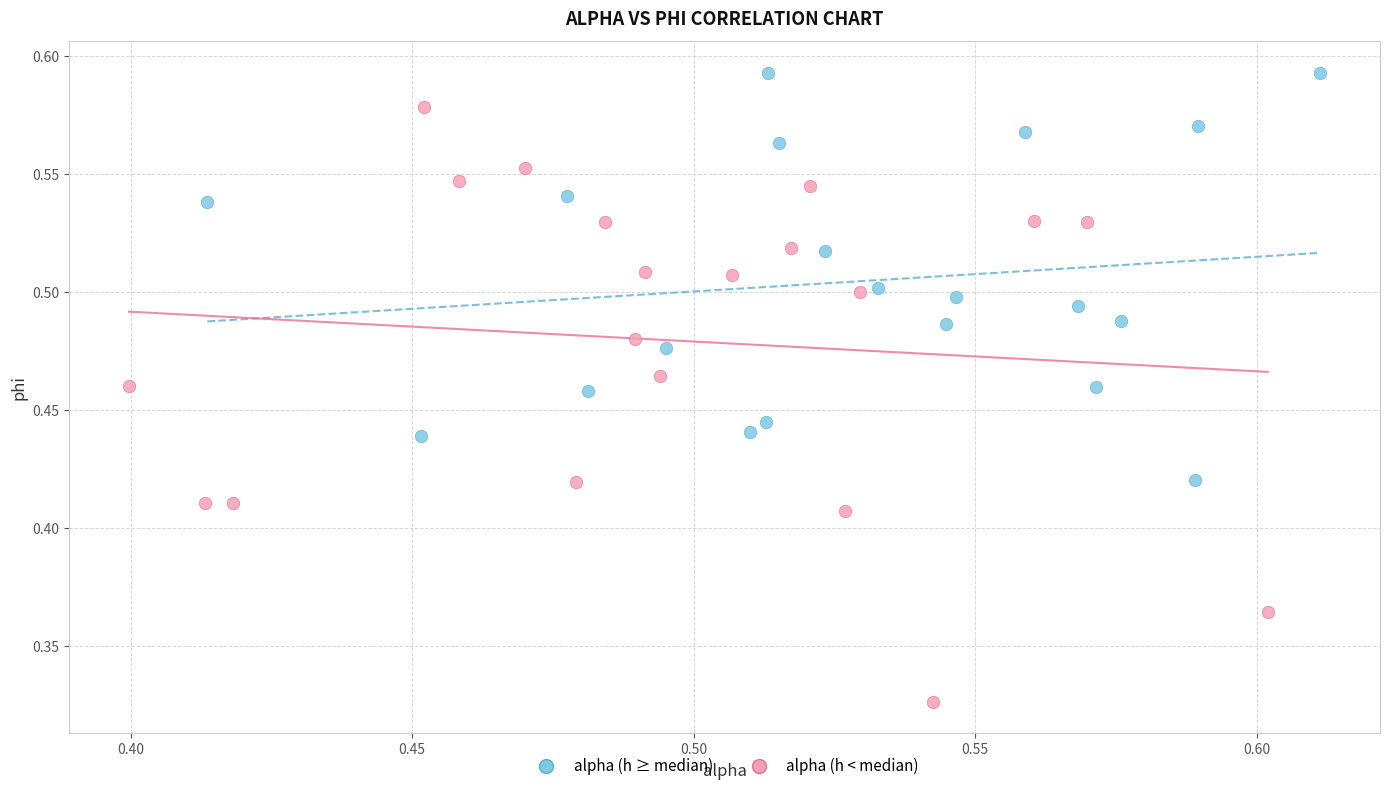

Which series contains the lowest Y value?

alpha (h < median)